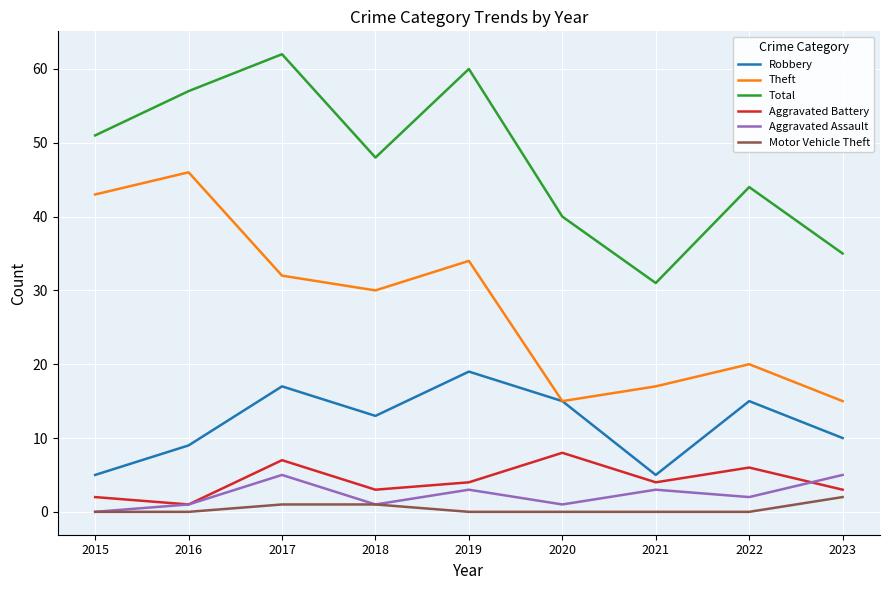

Which series has the largest total across all categories?

Total